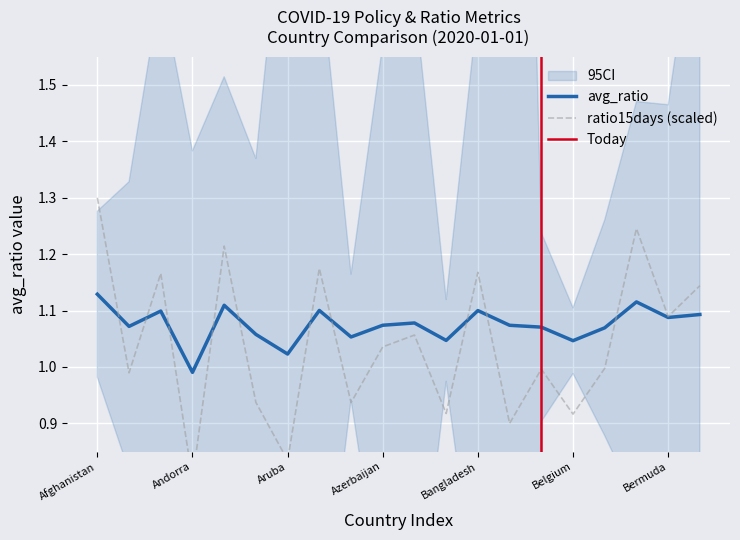

Is it true that avg_ratio equals 1.1 at Albania?

True